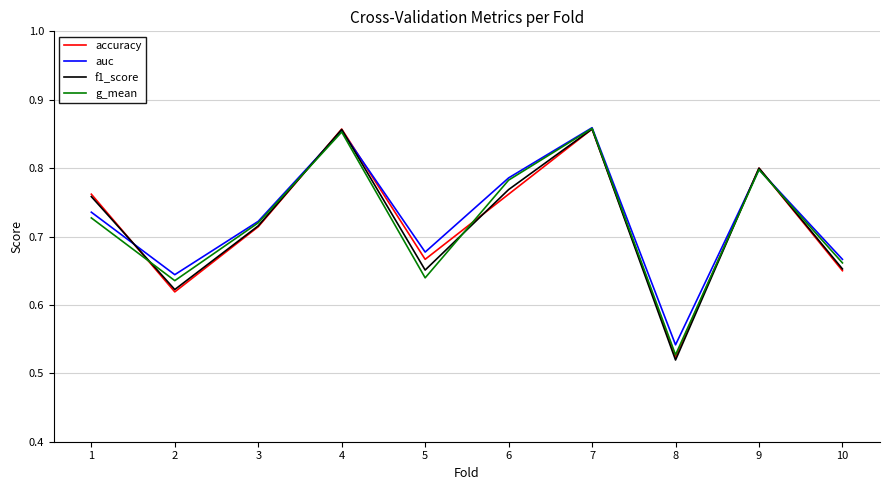

Which category has the lowest value in the g_mean series?

8